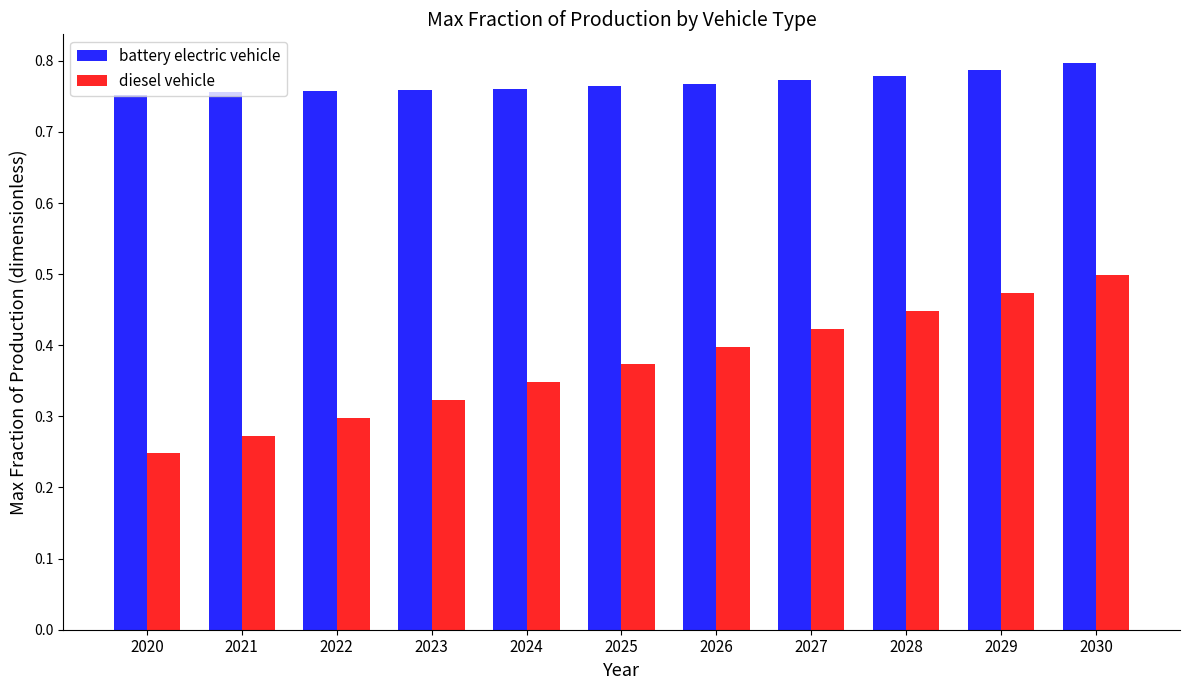

Is it true that diesel vehicle equals 0.5 at 2030?

True